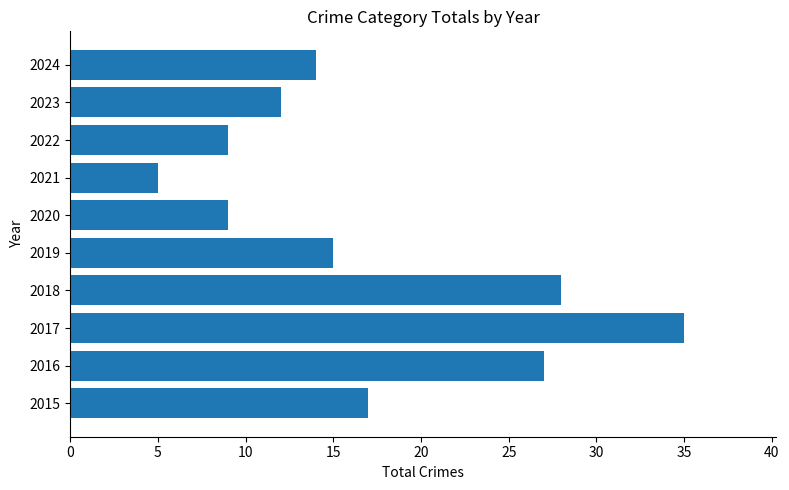

Between 2021 and 2018, which is larger?

2018